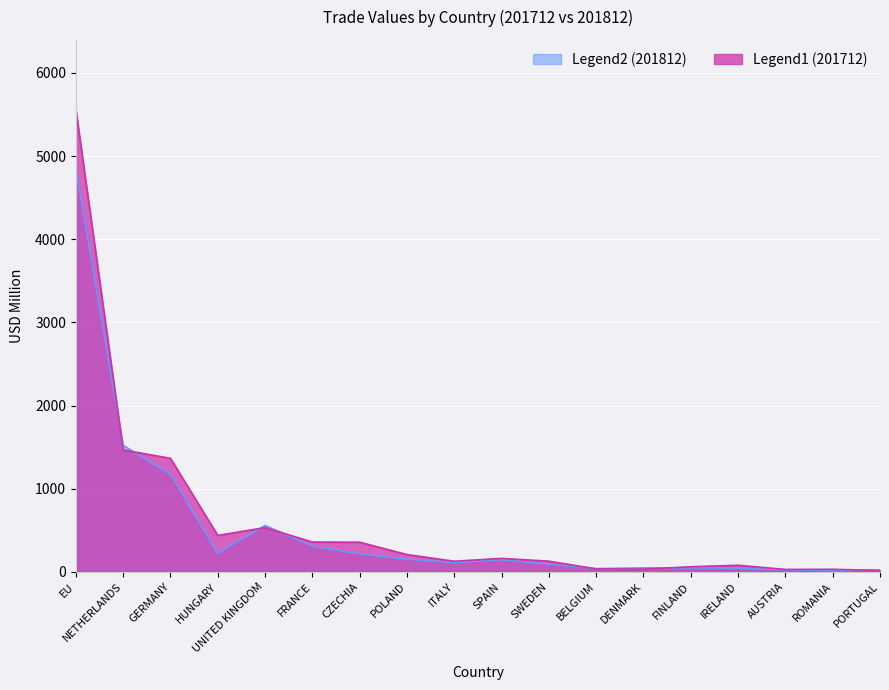

What is the maximum value shown in the chart?

5562.4